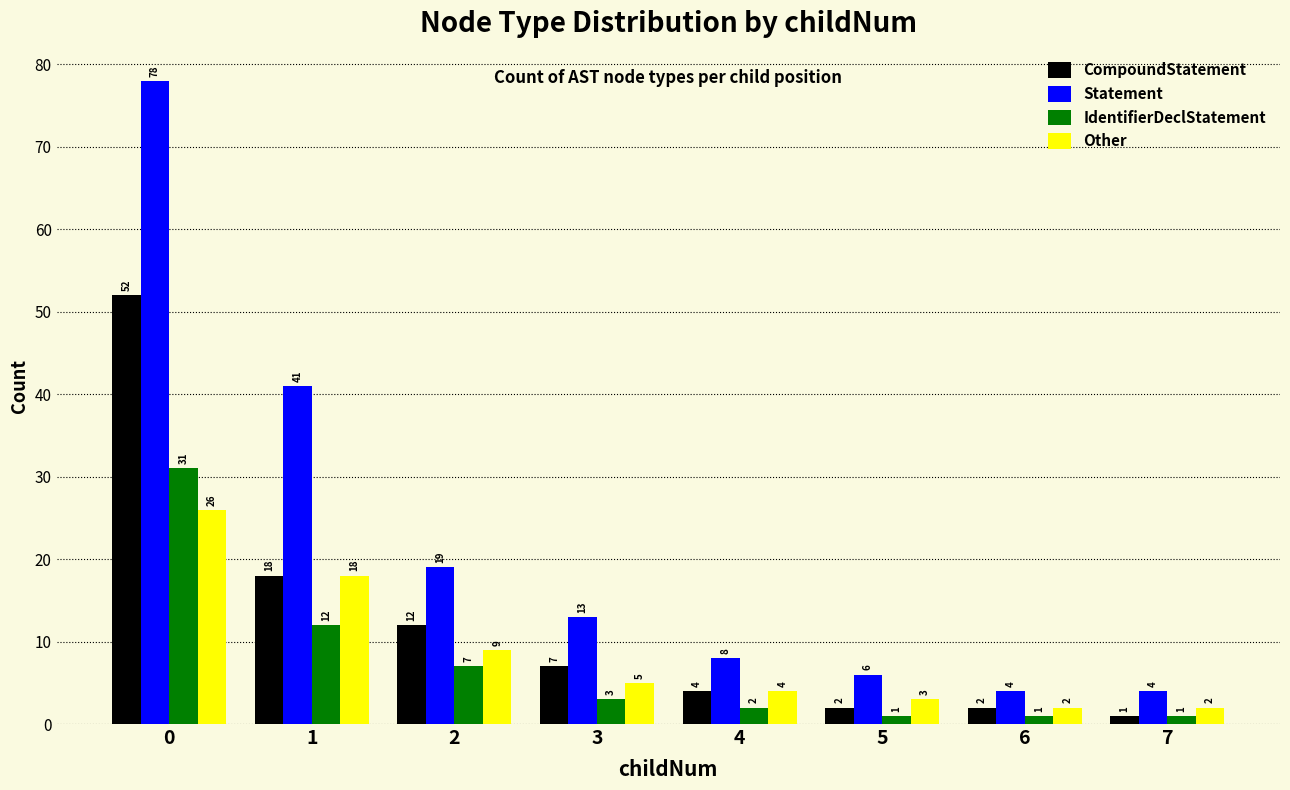

List the series in order of their peak value, highest first.

Statement, CompoundStatement, IdentifierDeclStatement, Other